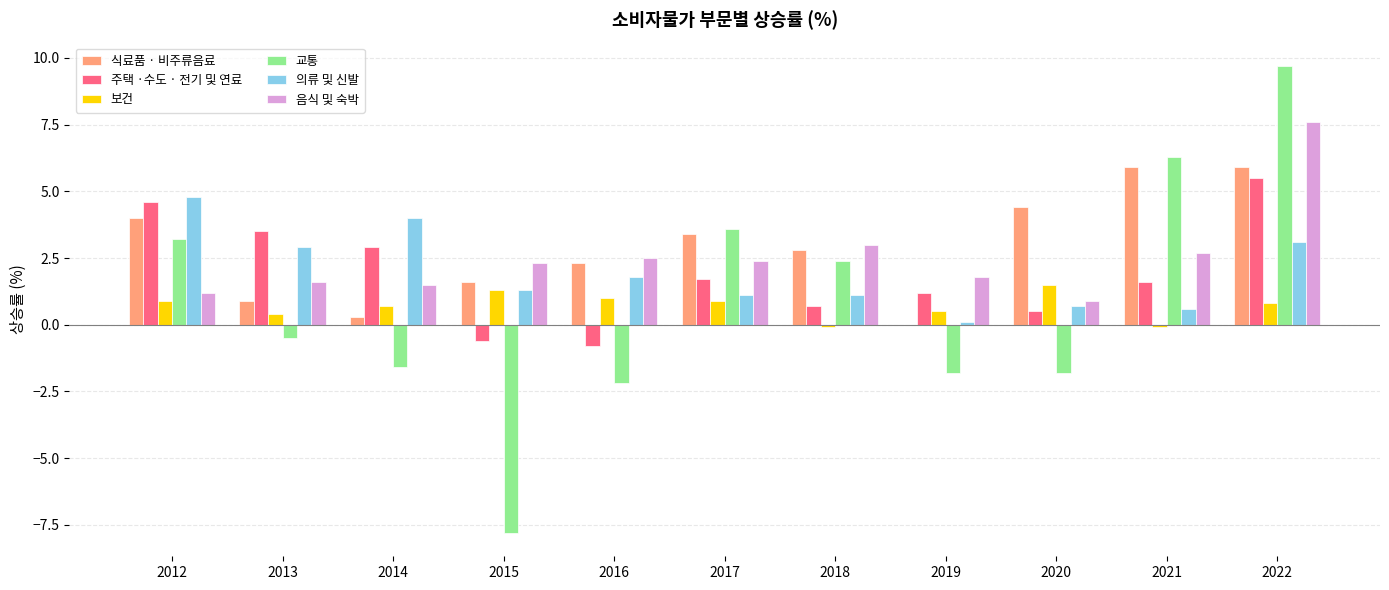

At which label does 보건 first exceed 0?

2012